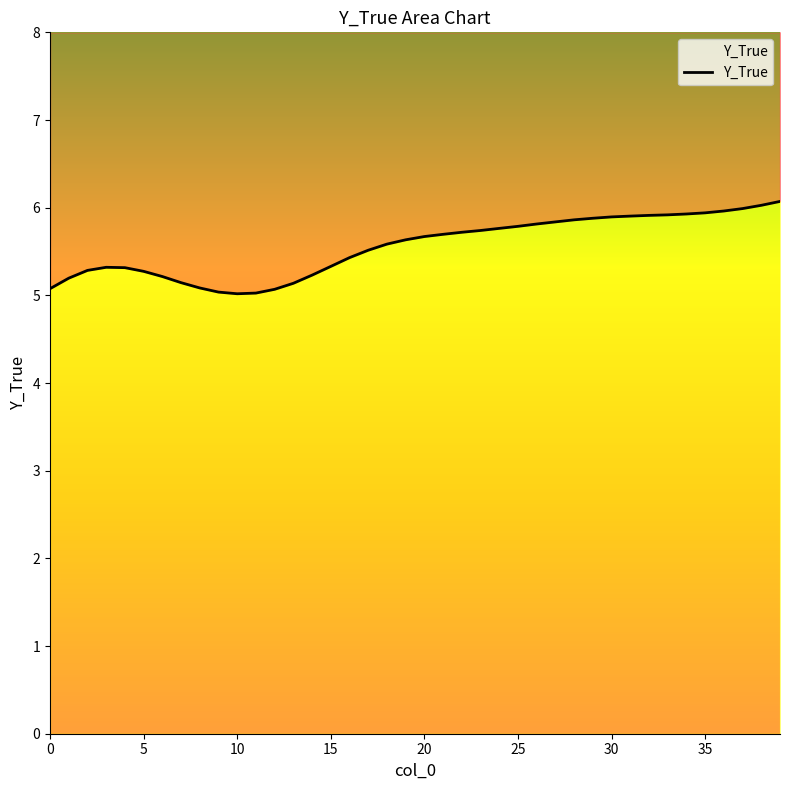

What is the average value?

5.6